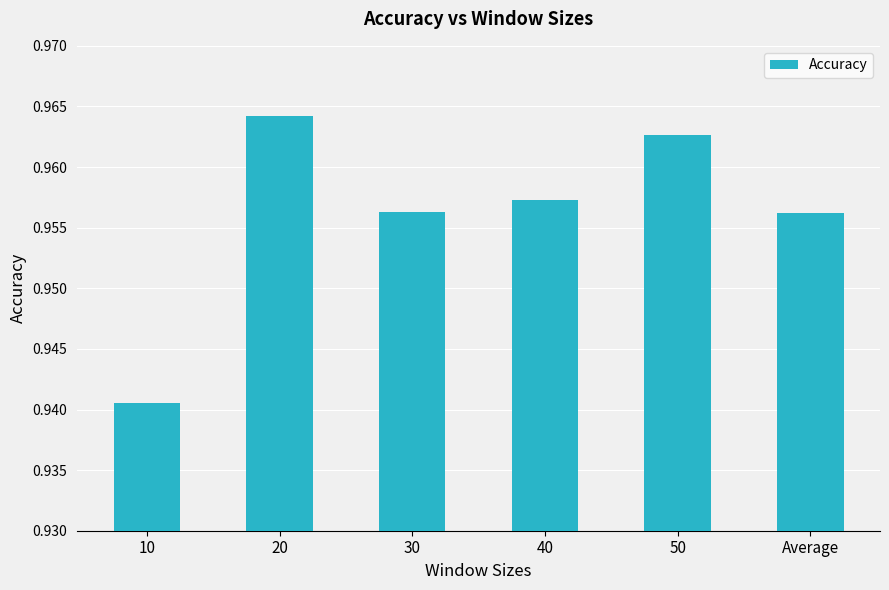

The chart shows a value of 1.3 at 30. True or false?

False